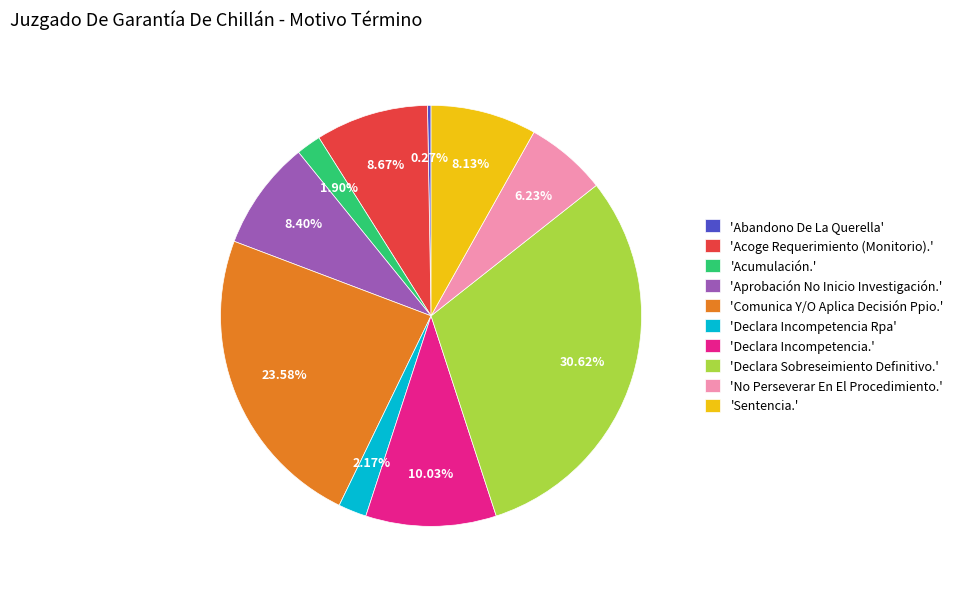

Is 'Comunica Y/O Aplica Decisión Ppio.' the majority of the pie?

No